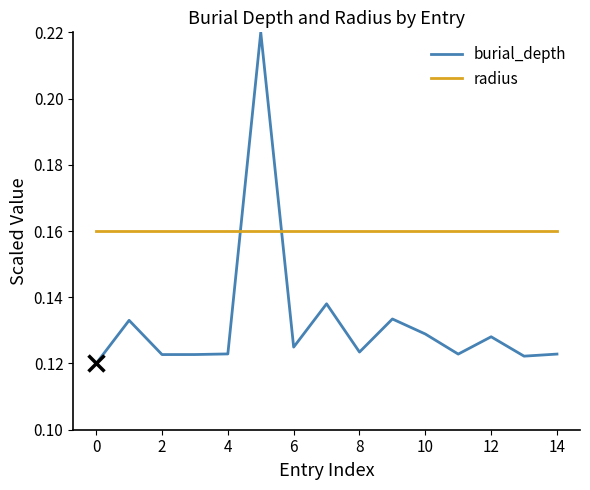

Which series has the largest total across all categories?

radius